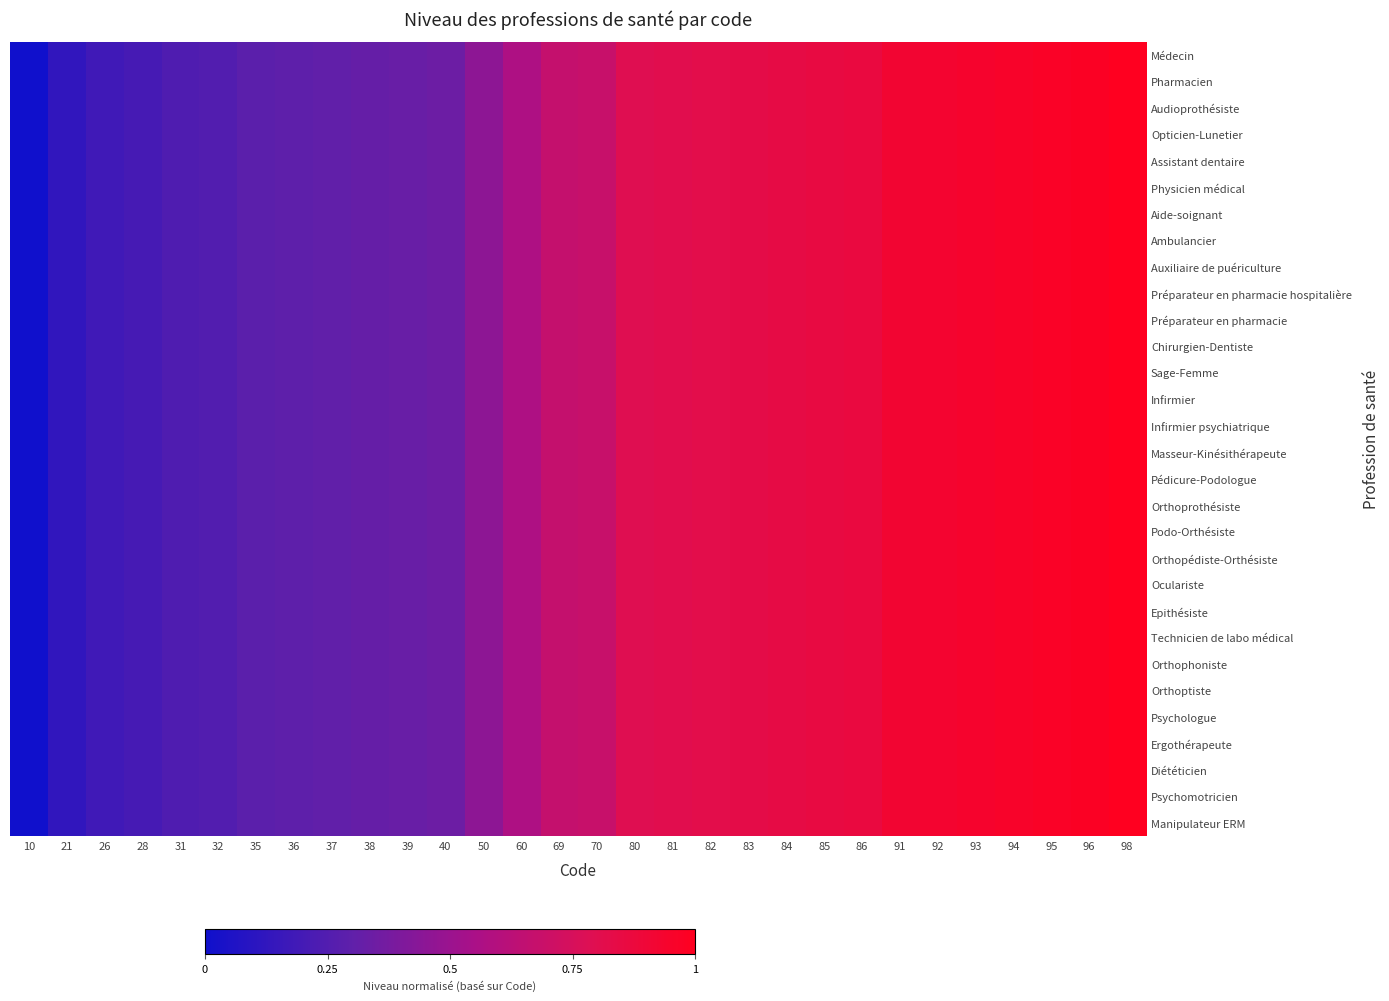

Reading left to right, list all the values displayed in this chart.

Médecin: 10=0.0	21=0.1	26=0.2	28=0.2	31=0.2	32=0.2	35=0.3	36=0.3	37=0.3	38=0.3	39=0.3	40=0.3	50=0.5	60=0.6	69=0.7	70=0.7	80=0.8	81=0.8	82=0.8	83=0.8	84=0.8	85=0.9	86=0.9	91=0.9	92=0.9	93=0.9	94=1.0	95=1.0	96=1.0	98=1.0
Pharmacien: 10=0.0	21=0.1	26=0.2	28=0.2	31=0.2	32=0.2	35=0.3	36=0.3	37=0.3	38=0.3	39=0.3	40=0.3	50=0.5	60=0.6	69=0.7	70=0.7	80=0.8	81=0.8	82=0.8	83=0.8	84=0.8	85=0.9	86=0.9	91=0.9	92=0.9	93=0.9	94=1.0	95=1.0	96=1.0	98=1.0
Audioprothésiste: 10=0.0	21=0.1	26=0.2	28=0.2	31=0.2	32=0.2	35=0.3	36=0.3	37=0.3	38=0.3	39=0.3	40=0.3	50=0.5	60=0.6	69=0.7	70=0.7	80=0.8	81=0.8	82=0.8	83=0.8	84=0.8	85=0.9	86=0.9	91=0.9	92=0.9	93=0.9	94=1.0	95=1.0	96=1.0	98=1.0
Opticien-Lunetier: 10=0.0	21=0.1	26=0.2	28=0.2	31=0.2	32=0.2	35=0.3	36=0.3	37=0.3	38=0.3	39=0.3	40=0.3	50=0.5	60=0.6	69=0.7	70=0.7	80=0.8	81=0.8	82=0.8	83=0.8	84=0.8	85=0.9	86=0.9	91=0.9	92=0.9	93=0.9	94=1.0	95=1.0	96=1.0	98=1.0
Assistant dentaire: 10=0.0	21=0.1	26=0.2	28=0.2	31=0.2	32=0.2	35=0.3	36=0.3	37=0.3	38=0.3	39=0.3	40=0.3	50=0.5	60=0.6	69=0.7	70=0.7	80=0.8	81=0.8	82=0.8	83=0.8	84=0.8	85=0.9	86=0.9	91=0.9	92=0.9	93=0.9	94=1.0	95=1.0	96=1.0	98=1.0
Physicien médical: 10=0.0	21=0.1	26=0.2	28=0.2	31=0.2	32=0.2	35=0.3	36=0.3	37=0.3	38=0.3	39=0.3	40=0.3	50=0.5	60=0.6	69=0.7	70=0.7	80=0.8	81=0.8	82=0.8	83=0.8	84=0.8	85=0.9	86=0.9	91=0.9	92=0.9	93=0.9	94=1.0	95=1.0	96=1.0	98=1.0
Aide-soignant: 10=0.0	21=0.1	26=0.2	28=0.2	31=0.2	32=0.2	35=0.3	36=0.3	37=0.3	38=0.3	39=0.3	40=0.3	50=0.5	60=0.6	69=0.7	70=0.7	80=0.8	81=0.8	82=0.8	83=0.8	84=0.8	85=0.9	86=0.9	91=0.9	92=0.9	93=0.9	94=1.0	95=1.0	96=1.0	98=1.0
Ambulancier: 10=0.0	21=0.1	26=0.2	28=0.2	31=0.2	32=0.2	35=0.3	36=0.3	37=0.3	38=0.3	39=0.3	40=0.3	50=0.5	60=0.6	69=0.7	70=0.7	80=0.8	81=0.8	82=0.8	83=0.8	84=0.8	85=0.9	86=0.9	91=0.9	92=0.9	93=0.9	94=1.0	95=1.0	96=1.0	98=1.0
Auxiliaire de puériculture: 10=0.0	21=0.1	26=0.2	28=0.2	31=0.2	32=0.2	35=0.3	36=0.3	37=0.3	38=0.3	39=0.3	40=0.3	50=0.5	60=0.6	69=0.7	70=0.7	80=0.8	81=0.8	82=0.8	83=0.8	84=0.8	85=0.9	86=0.9	91=0.9	92=0.9	93=0.9	94=1.0	95=1.0	96=1.0	98=1.0
Préparateur en pharmacie hospitalière: 10=0.0	21=0.1	26=0.2	28=0.2	31=0.2	32=0.2	35=0.3	36=0.3	37=0.3	38=0.3	39=0.3	40=0.3	50=0.5	60=0.6	69=0.7	70=0.7	80=0.8	81=0.8	82=0.8	83=0.8	84=0.8	85=0.9	86=0.9	91=0.9	92=0.9	93=0.9	94=1.0	95=1.0	96=1.0	98=1.0
Préparateur en pharmacie: 10=0.0	21=0.1	26=0.2	28=0.2	31=0.2	32=0.2	35=0.3	36=0.3	37=0.3	38=0.3	39=0.3	40=0.3	50=0.5	60=0.6	69=0.7	70=0.7	80=0.8	81=0.8	82=0.8	83=0.8	84=0.8	85=0.9	86=0.9	91=0.9	92=0.9	93=0.9	94=1.0	95=1.0	96=1.0	98=1.0
Chirurgien-Dentiste: 10=0.0	21=0.1	26=0.2	28=0.2	31=0.2	32=0.2	35=0.3	36=0.3	37=0.3	38=0.3	39=0.3	40=0.3	50=0.5	60=0.6	69=0.7	70=0.7	80=0.8	81=0.8	82=0.8	83=0.8	84=0.8	85=0.9	86=0.9	91=0.9	92=0.9	93=0.9	94=1.0	95=1.0	96=1.0	98=1.0
Sage-Femme: 10=0.0	21=0.1	26=0.2	28=0.2	31=0.2	32=0.2	35=0.3	36=0.3	37=0.3	38=0.3	39=0.3	40=0.3	50=0.5	60=0.6	69=0.7	70=0.7	80=0.8	81=0.8	82=0.8	83=0.8	84=0.8	85=0.9	86=0.9	91=0.9	92=0.9	93=0.9	94=1.0	95=1.0	96=1.0	98=1.0
Infirmier: 10=0.0	21=0.1	26=0.2	28=0.2	31=0.2	32=0.2	35=0.3	36=0.3	37=0.3	38=0.3	39=0.3	40=0.3	50=0.5	60=0.6	69=0.7	70=0.7	80=0.8	81=0.8	82=0.8	83=0.8	84=0.8	85=0.9	86=0.9	91=0.9	92=0.9	93=0.9	94=1.0	95=1.0	96=1.0	98=1.0
Infirmier psychiatrique: 10=0.0	21=0.1	26=0.2	28=0.2	31=0.2	32=0.2	35=0.3	36=0.3	37=0.3	38=0.3	39=0.3	40=0.3	50=0.5	60=0.6	69=0.7	70=0.7	80=0.8	81=0.8	82=0.8	83=0.8	84=0.8	85=0.9	86=0.9	91=0.9	92=0.9	93=0.9	94=1.0	95=1.0	96=1.0	98=1.0
Masseur-Kinésithérapeute: 10=0.0	21=0.1	26=0.2	28=0.2	31=0.2	32=0.2	35=0.3	36=0.3	37=0.3	38=0.3	39=0.3	40=0.3	50=0.5	60=0.6	69=0.7	70=0.7	80=0.8	81=0.8	82=0.8	83=0.8	84=0.8	85=0.9	86=0.9	91=0.9	92=0.9	93=0.9	94=1.0	95=1.0	96=1.0	98=1.0
Pédicure-Podologue: 10=0.0	21=0.1	26=0.2	28=0.2	31=0.2	32=0.2	35=0.3	36=0.3	37=0.3	38=0.3	39=0.3	40=0.3	50=0.5	60=0.6	69=0.7	70=0.7	80=0.8	81=0.8	82=0.8	83=0.8	84=0.8	85=0.9	86=0.9	91=0.9	92=0.9	93=0.9	94=1.0	95=1.0	96=1.0	98=1.0
Orthoprothésiste: 10=0.0	21=0.1	26=0.2	28=0.2	31=0.2	32=0.2	35=0.3	36=0.3	37=0.3	38=0.3	39=0.3	40=0.3	50=0.5	60=0.6	69=0.7	70=0.7	80=0.8	81=0.8	82=0.8	83=0.8	84=0.8	85=0.9	86=0.9	91=0.9	92=0.9	93=0.9	94=1.0	95=1.0	96=1.0	98=1.0
Podo-Orthésiste: 10=0.0	21=0.1	26=0.2	28=0.2	31=0.2	32=0.2	35=0.3	36=0.3	37=0.3	38=0.3	39=0.3	40=0.3	50=0.5	60=0.6	69=0.7	70=0.7	80=0.8	81=0.8	82=0.8	83=0.8	84=0.8	85=0.9	86=0.9	91=0.9	92=0.9	93=0.9	94=1.0	95=1.0	96=1.0	98=1.0
Orthopédiste-Orthésiste: 10=0.0	21=0.1	26=0.2	28=0.2	31=0.2	32=0.2	35=0.3	36=0.3	37=0.3	38=0.3	39=0.3	40=0.3	50=0.5	60=0.6	69=0.7	70=0.7	80=0.8	81=0.8	82=0.8	83=0.8	84=0.8	85=0.9	86=0.9	91=0.9	92=0.9	93=0.9	94=1.0	95=1.0	96=1.0	98=1.0
Oculariste: 10=0.0	21=0.1	26=0.2	28=0.2	31=0.2	32=0.2	35=0.3	36=0.3	37=0.3	38=0.3	39=0.3	40=0.3	50=0.5	60=0.6	69=0.7	70=0.7	80=0.8	81=0.8	82=0.8	83=0.8	84=0.8	85=0.9	86=0.9	91=0.9	92=0.9	93=0.9	94=1.0	95=1.0	96=1.0	98=1.0
Epithésiste: 10=0.0	21=0.1	26=0.2	28=0.2	31=0.2	32=0.2	35=0.3	36=0.3	37=0.3	38=0.3	39=0.3	40=0.3	50=0.5	60=0.6	69=0.7	70=0.7	80=0.8	81=0.8	82=0.8	83=0.8	84=0.8	85=0.9	86=0.9	91=0.9	92=0.9	93=0.9	94=1.0	95=1.0	96=1.0	98=1.0
Technicien de labo médical: 10=0.0	21=0.1	26=0.2	28=0.2	31=0.2	32=0.2	35=0.3	36=0.3	37=0.3	38=0.3	39=0.3	40=0.3	50=0.5	60=0.6	69=0.7	70=0.7	80=0.8	81=0.8	82=0.8	83=0.8	84=0.8	85=0.9	86=0.9	91=0.9	92=0.9	93=0.9	94=1.0	95=1.0	96=1.0	98=1.0
Orthophoniste: 10=0.0	21=0.1	26=0.2	28=0.2	31=0.2	32=0.2	35=0.3	36=0.3	37=0.3	38=0.3	39=0.3	40=0.3	50=0.5	60=0.6	69=0.7	70=0.7	80=0.8	81=0.8	82=0.8	83=0.8	84=0.8	85=0.9	86=0.9	91=0.9	92=0.9	93=0.9	94=1.0	95=1.0	96=1.0	98=1.0
Orthoptiste: 10=0.0	21=0.1	26=0.2	28=0.2	31=0.2	32=0.2	35=0.3	36=0.3	37=0.3	38=0.3	39=0.3	40=0.3	50=0.5	60=0.6	69=0.7	70=0.7	80=0.8	81=0.8	82=0.8	83=0.8	84=0.8	85=0.9	86=0.9	91=0.9	92=0.9	93=0.9	94=1.0	95=1.0	96=1.0	98=1.0
Psychologue: 10=0.0	21=0.1	26=0.2	28=0.2	31=0.2	32=0.2	35=0.3	36=0.3	37=0.3	38=0.3	39=0.3	40=0.3	50=0.5	60=0.6	69=0.7	70=0.7	80=0.8	81=0.8	82=0.8	83=0.8	84=0.8	85=0.9	86=0.9	91=0.9	92=0.9	93=0.9	94=1.0	95=1.0	96=1.0	98=1.0
Ergothérapeute: 10=0.0	21=0.1	26=0.2	28=0.2	31=0.2	32=0.2	35=0.3	36=0.3	37=0.3	38=0.3	39=0.3	40=0.3	50=0.5	60=0.6	69=0.7	70=0.7	80=0.8	81=0.8	82=0.8	83=0.8	84=0.8	85=0.9	86=0.9	91=0.9	92=0.9	93=0.9	94=1.0	95=1.0	96=1.0	98=1.0
Diététicien: 10=0.0	21=0.1	26=0.2	28=0.2	31=0.2	32=0.2	35=0.3	36=0.3	37=0.3	38=0.3	39=0.3	40=0.3	50=0.5	60=0.6	69=0.7	70=0.7	80=0.8	81=0.8	82=0.8	83=0.8	84=0.8	85=0.9	86=0.9	91=0.9	92=0.9	93=0.9	94=1.0	95=1.0	96=1.0	98=1.0
Psychomotricien: 10=0.0	21=0.1	26=0.2	28=0.2	31=0.2	32=0.2	35=0.3	36=0.3	37=0.3	38=0.3	39=0.3	40=0.3	50=0.5	60=0.6	69=0.7	70=0.7	80=0.8	81=0.8	82=0.8	83=0.8	84=0.8	85=0.9	86=0.9	91=0.9	92=0.9	93=0.9	94=1.0	95=1.0	96=1.0	98=1.0
Manipulateur ERM: 10=0.0	21=0.1	26=0.2	28=0.2	31=0.2	32=0.2	35=0.3	36=0.3	37=0.3	38=0.3	39=0.3	40=0.3	50=0.5	60=0.6	69=0.7	70=0.7	80=0.8	81=0.8	82=0.8	83=0.8	84=0.8	85=0.9	86=0.9	91=0.9	92=0.9	93=0.9	94=1.0	95=1.0	96=1.0	98=1.0